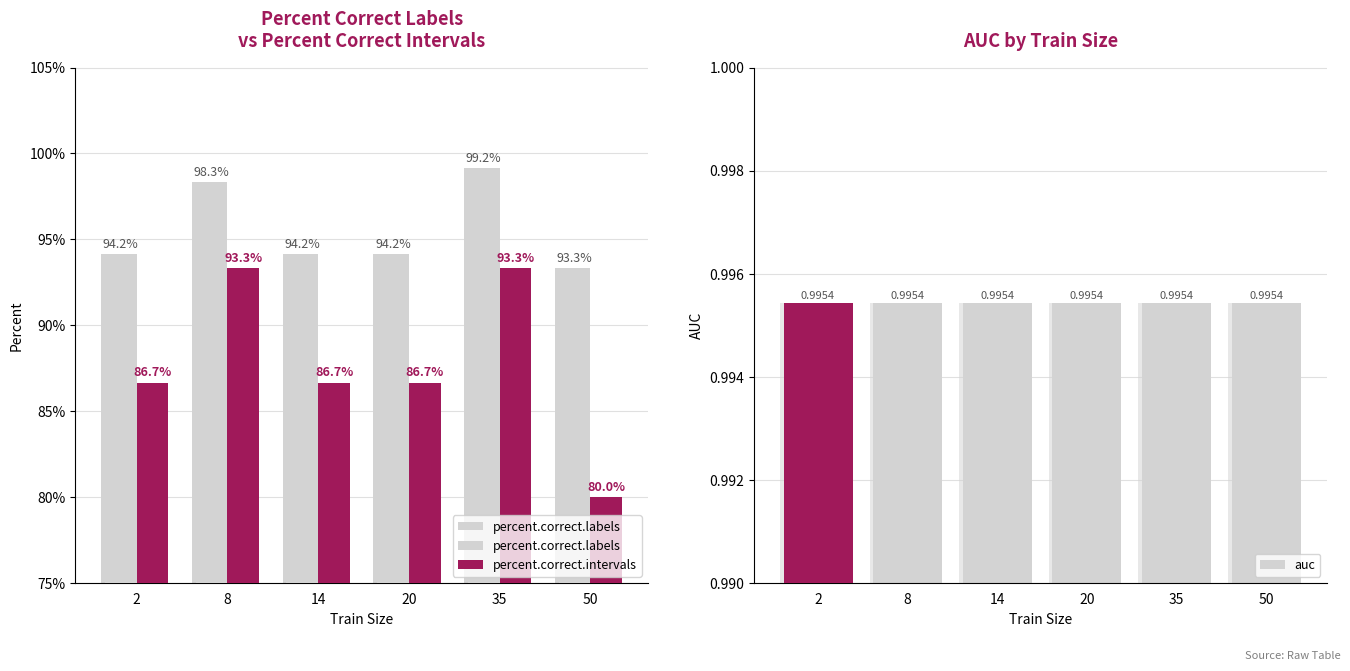

The value of auc at 20 is 1.0. True or false?

True